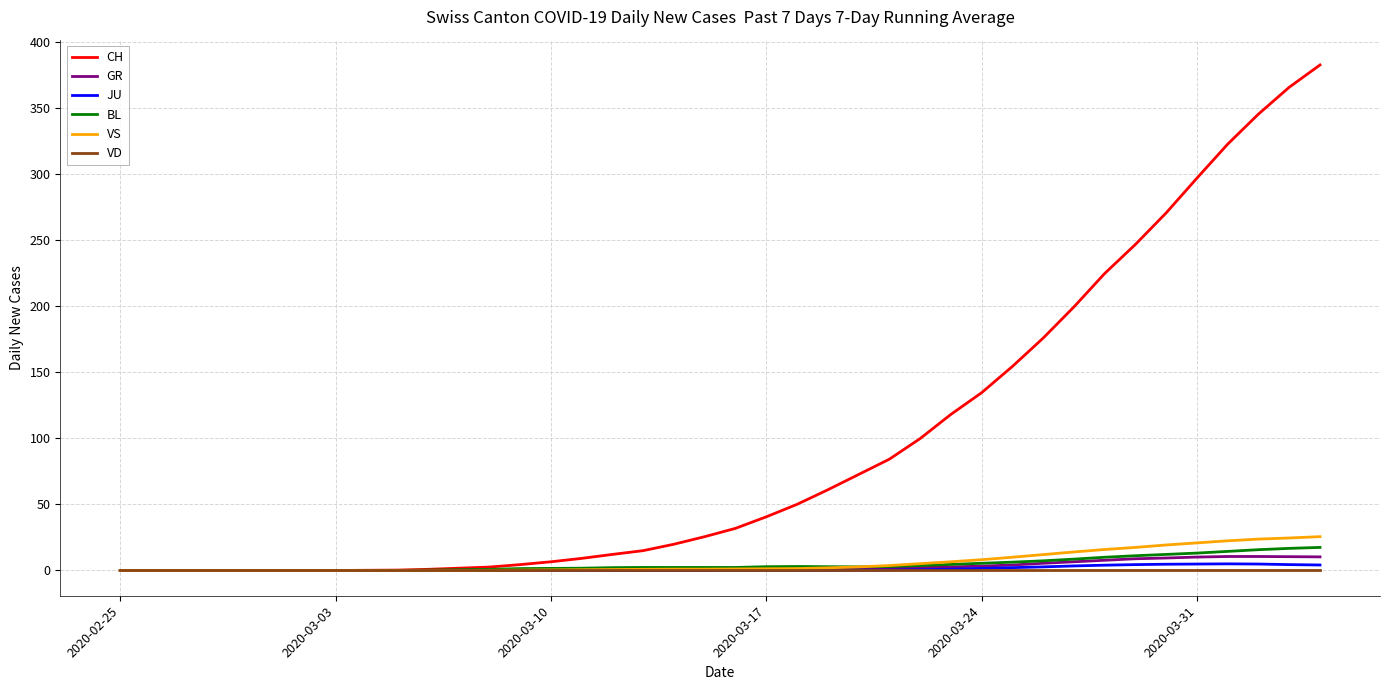

What is the difference between the second highest and second lowest values in the GR series?

10.6